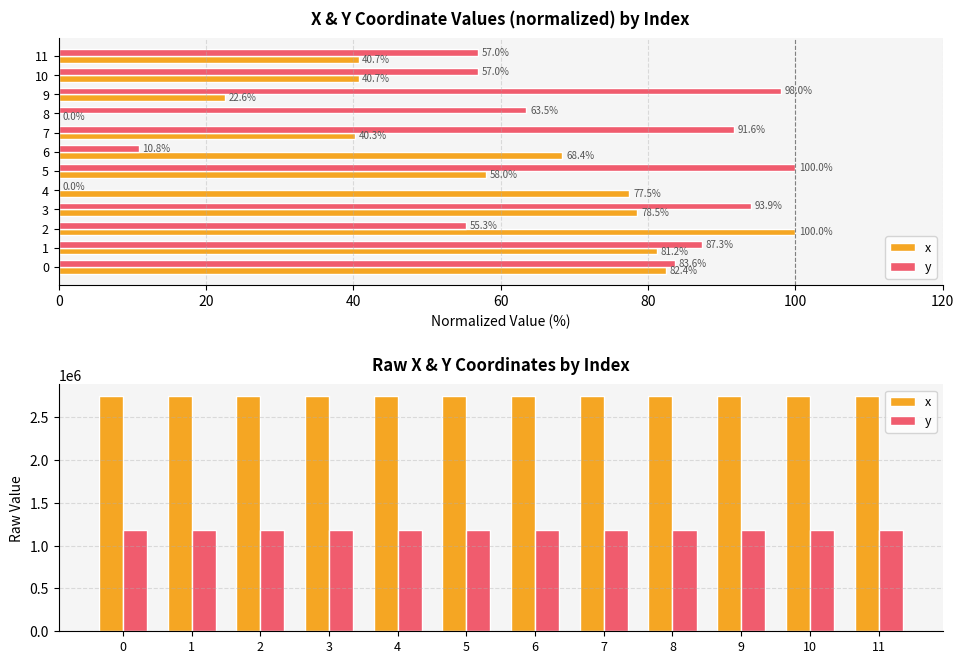

Which series has the largest range (max minus min)?

x